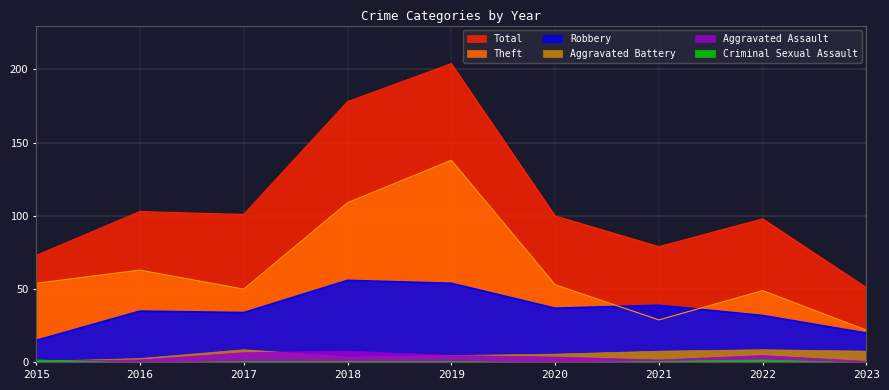

What value does the Robbery series have at 2019?

54